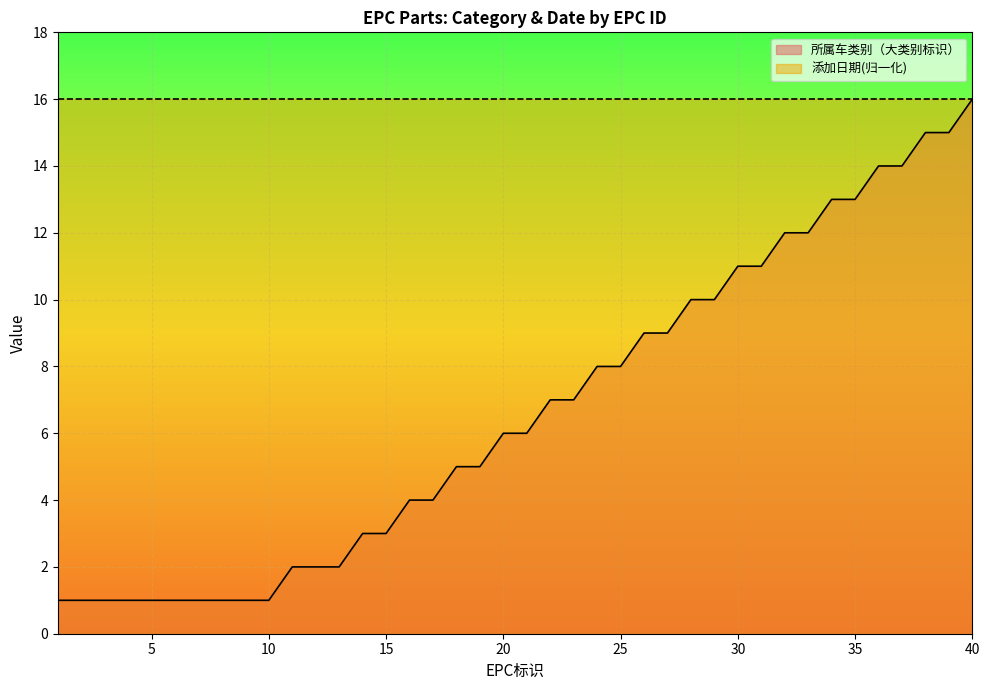

Count the number of data series in this chart.

2